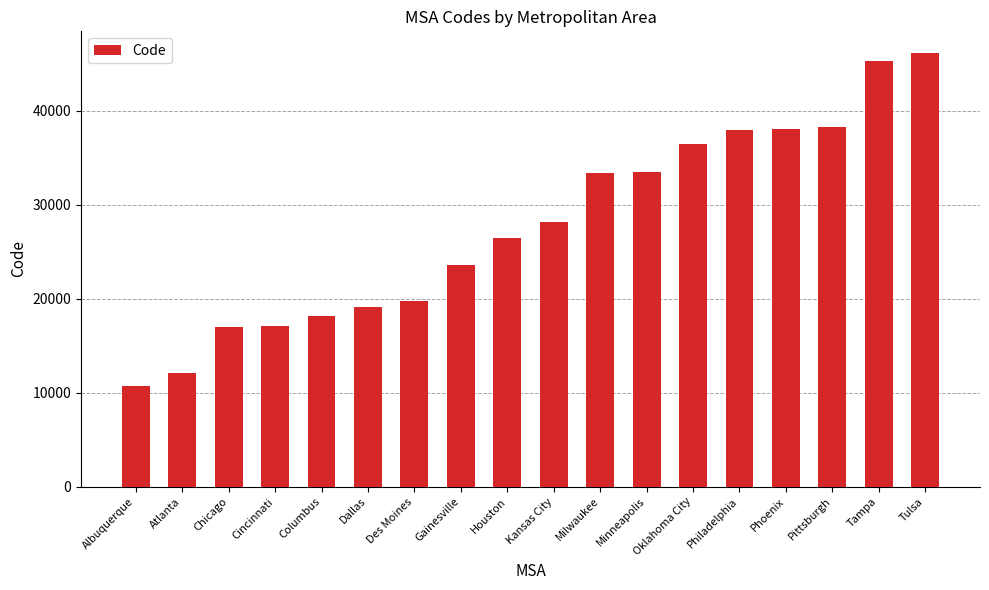

Read the value at Chicago, to the nearest 50.

17000